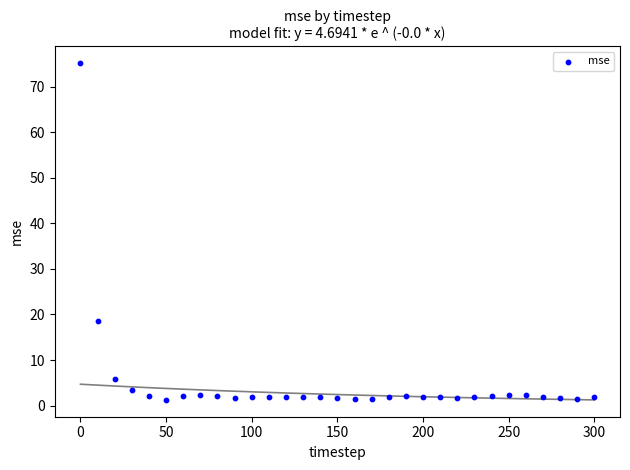

What Y value in the scatter plot is closest to 38?

18.5